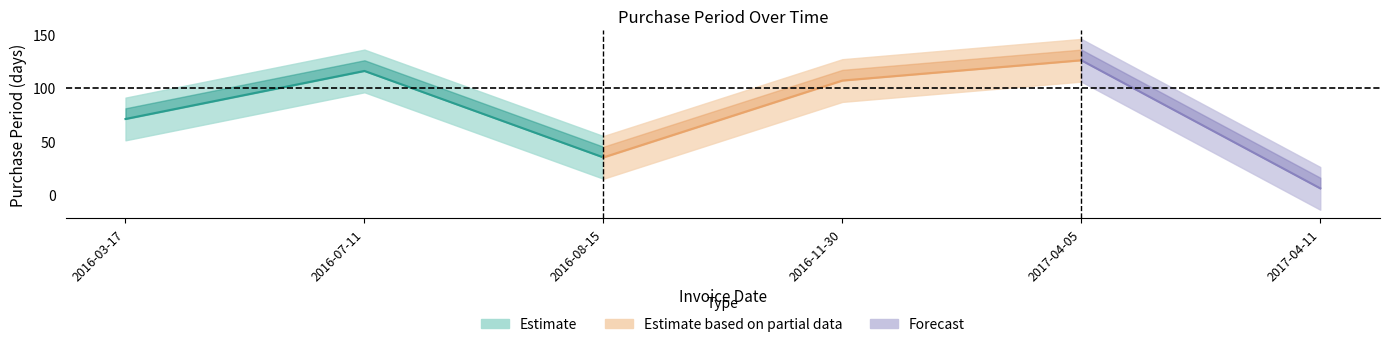

Count the number of categories in the chart.

6